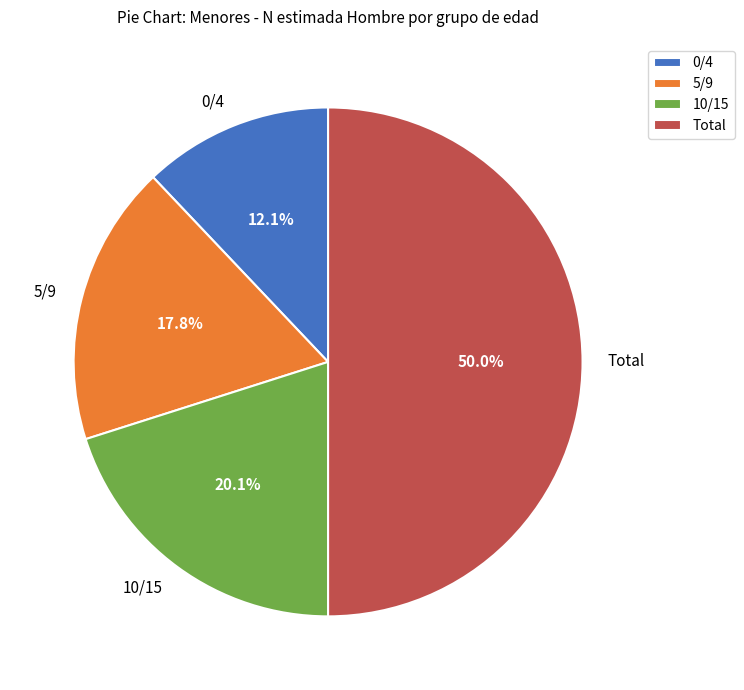

What portion of the pie excludes 5/9?

82.2%